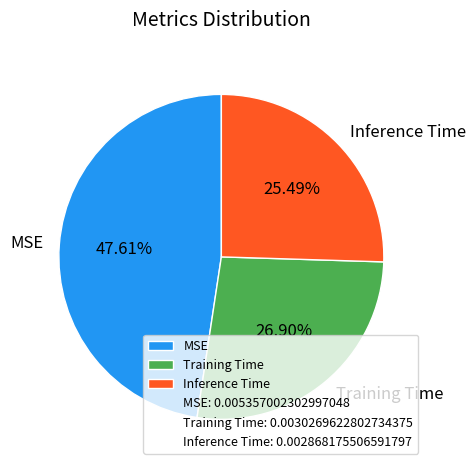

Rank the categories by value from lowest to highest.

Inference Time, Training Time, MSE